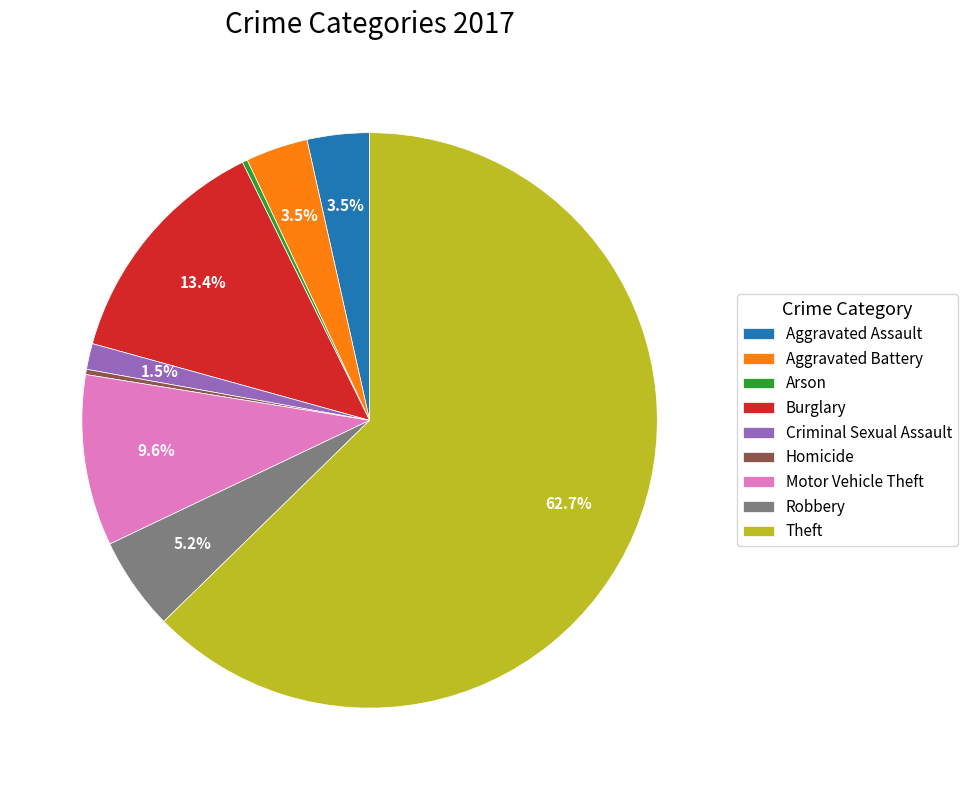

How many slices are in this pie chart?

9